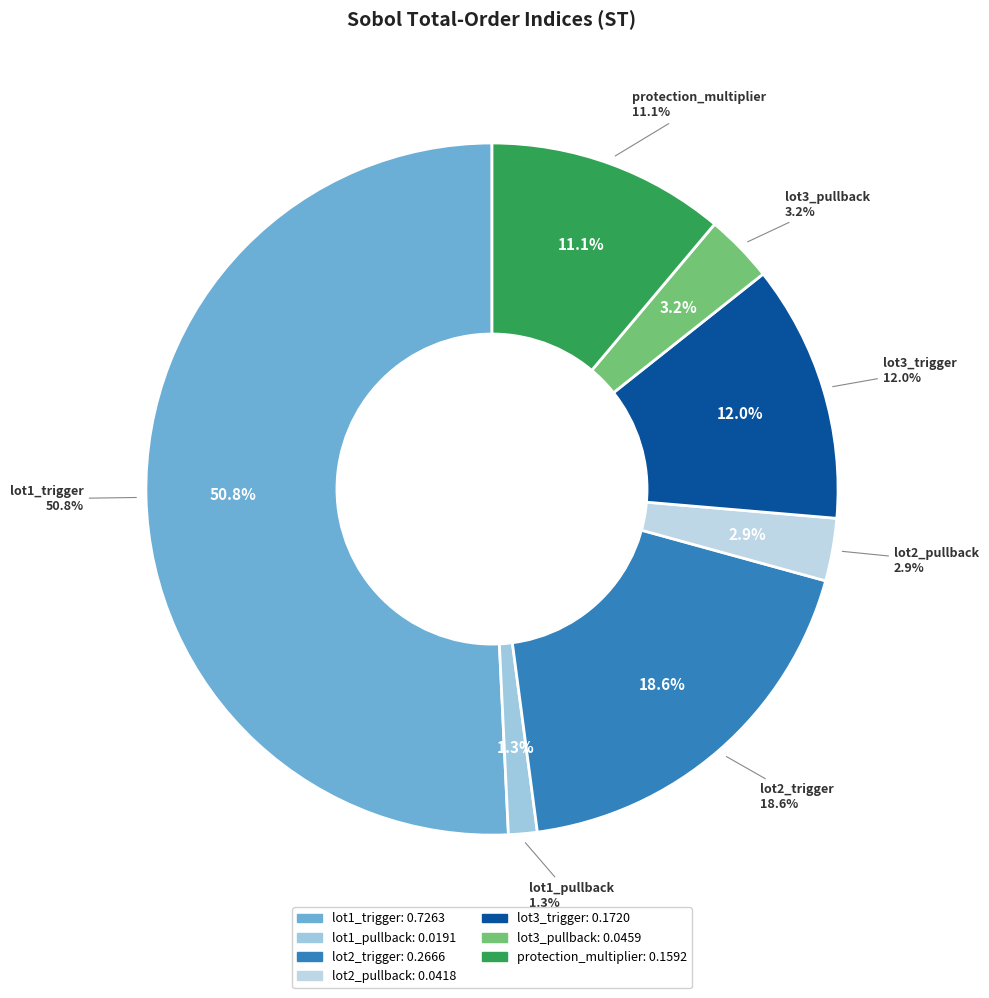

How many slices are in this pie chart?

7